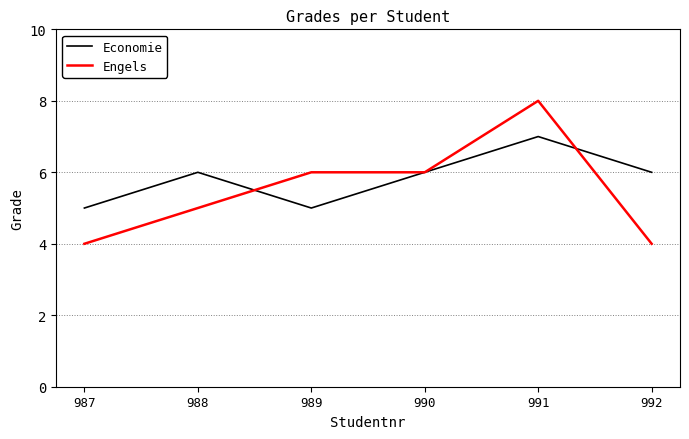

The Economie series shows 6 at 988. True or false?

True